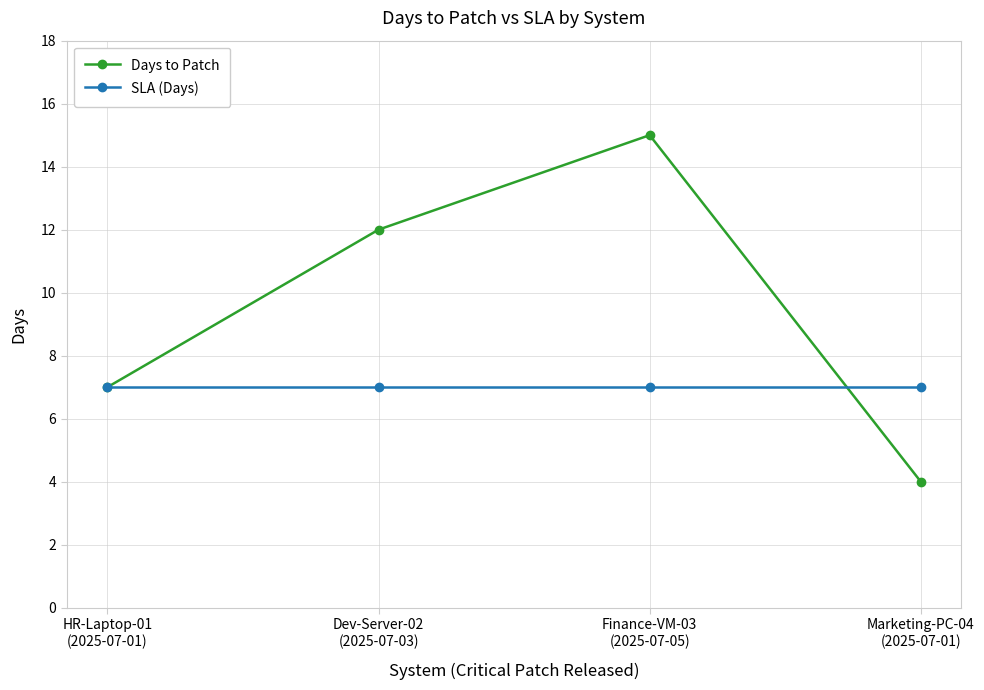

True or false: Days to Patch has more than 0 interior local peaks.

True